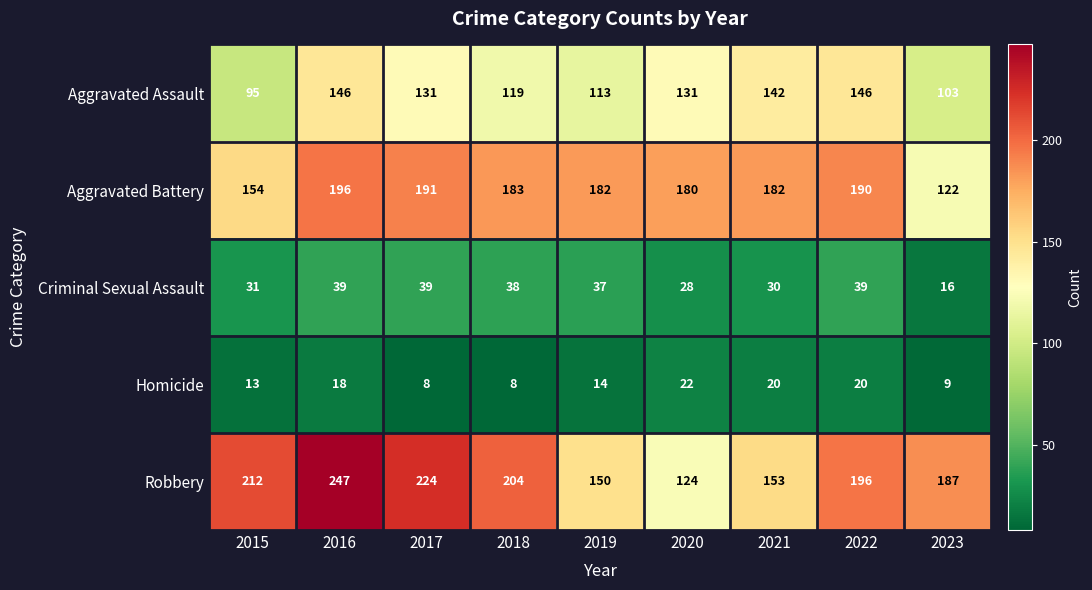

How many categories are shown in the chart?

9